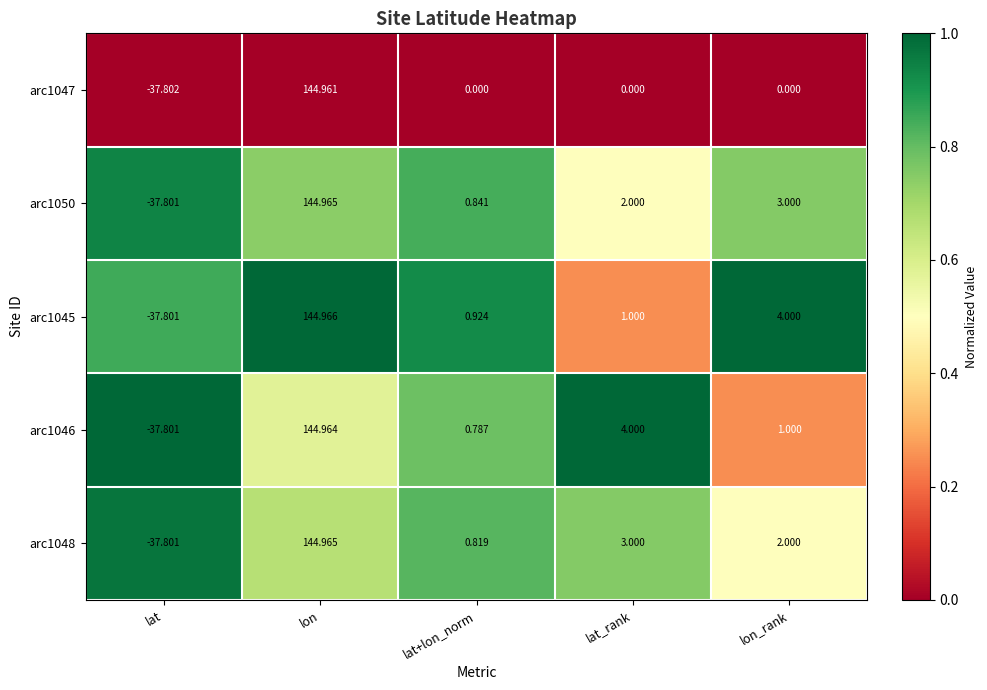

Rank the categories by arc1046 value from lowest to highest.

lat, lat+lon_norm, lon_rank, lat_rank, lon